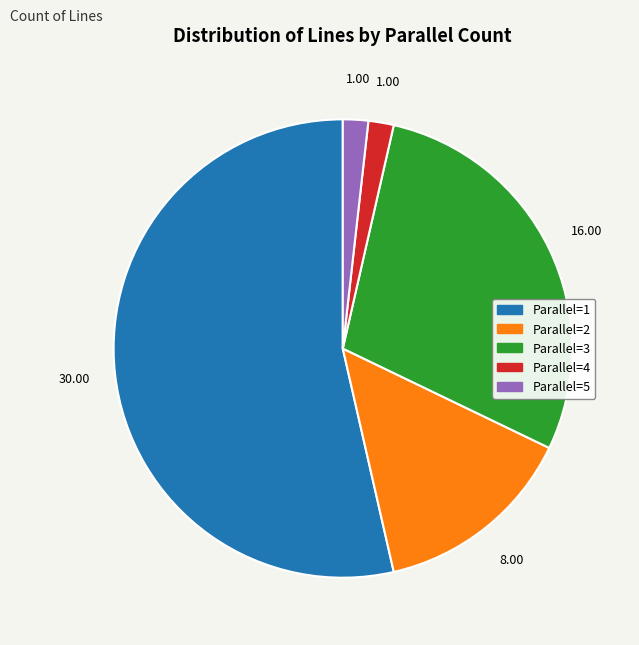

Is there a majority slice in this chart?

Yes